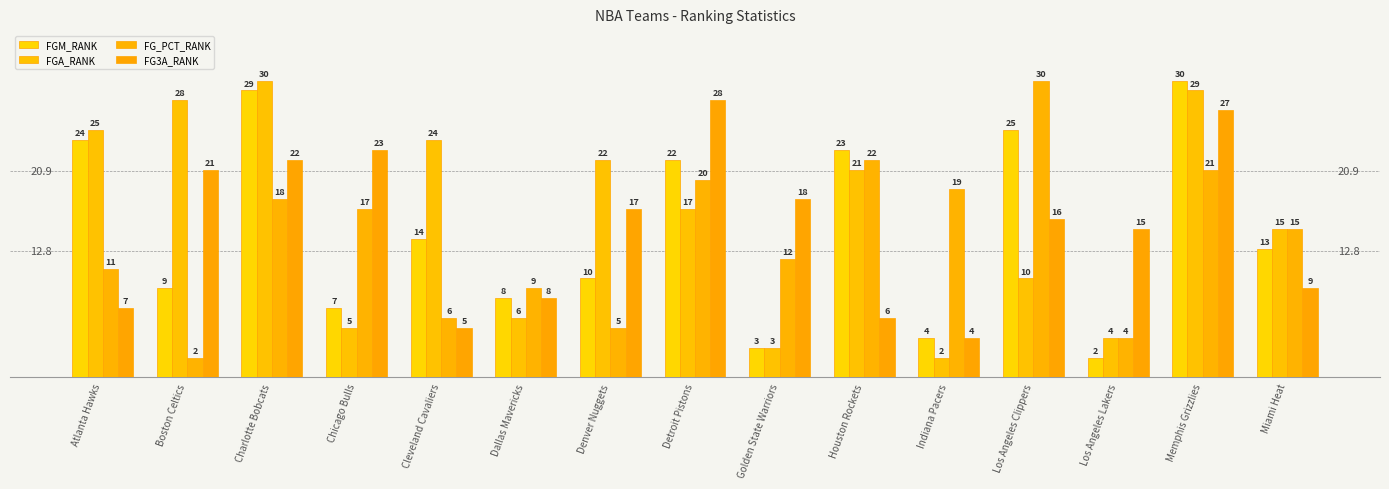

What is the greatest value displayed?

30